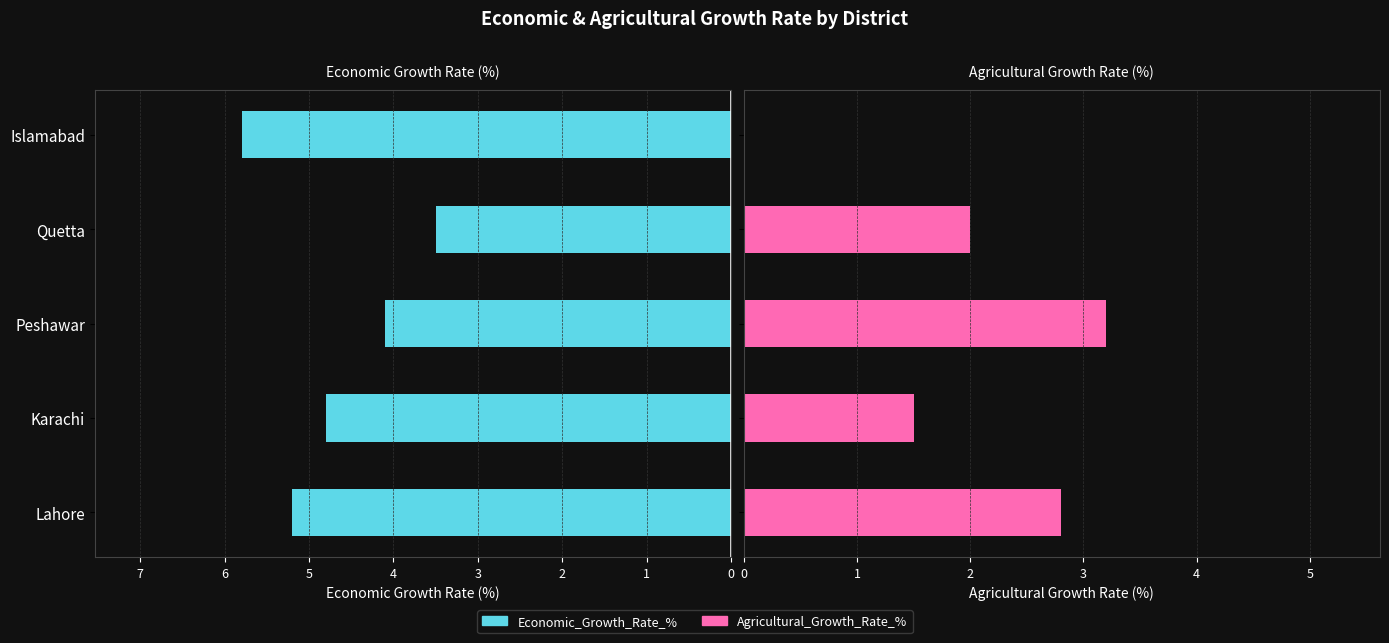

True or false: Economic_Growth_Rate_% has a value of 2.1 at Quetta.

False